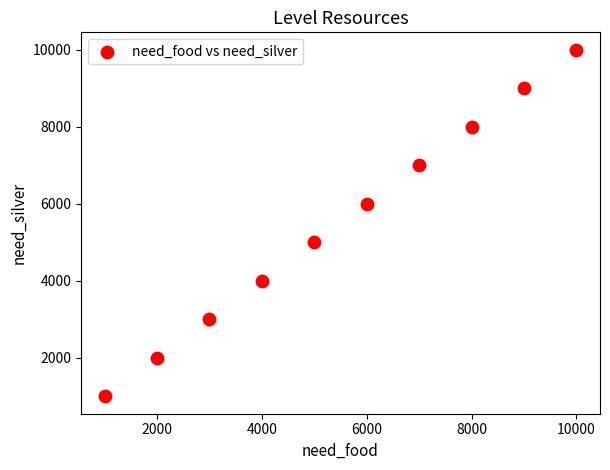

What is the range of X values (max minus min)?

9000